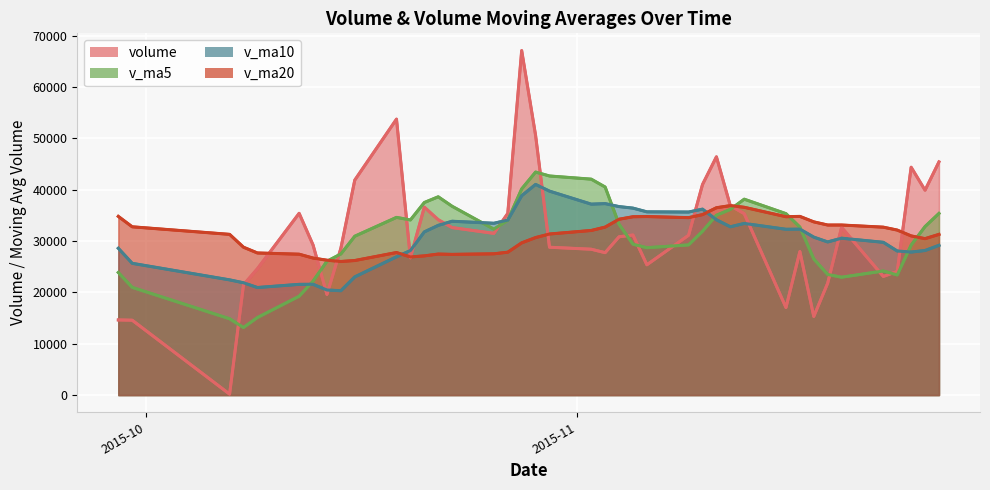

At how many categories does at least one series exceed 229?

40